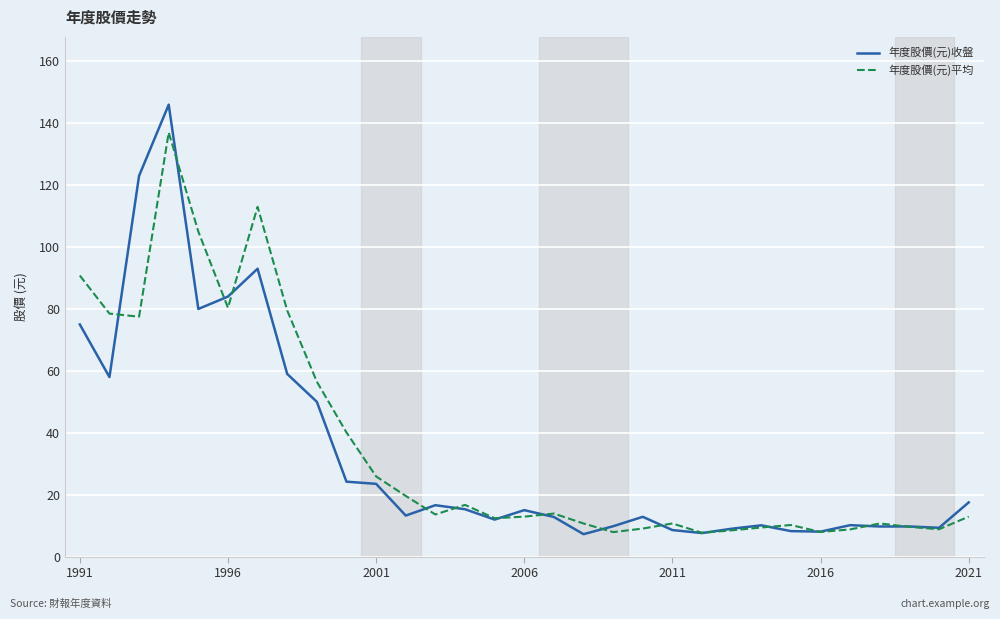

Which series has the largest total across all categories?

年度股價(元)平均